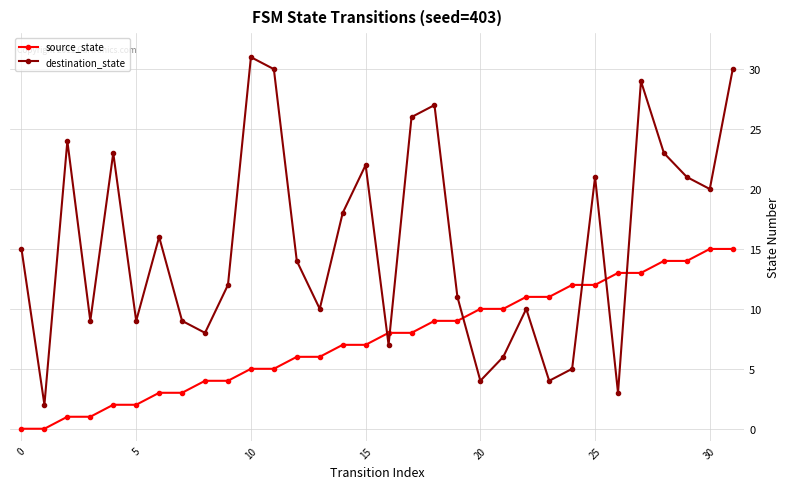

Rank the series by their maximum value, from highest to lowest.

destination_state, source_state